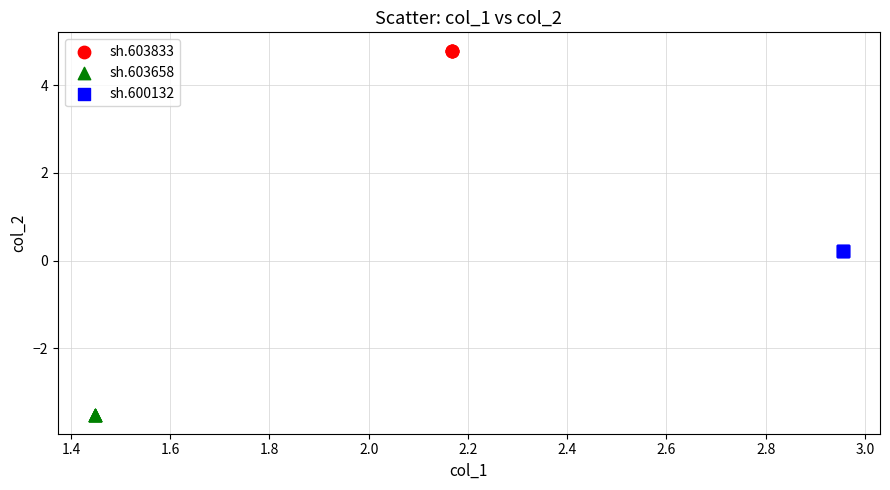

Which series contains the highest Y value?

sh.603833